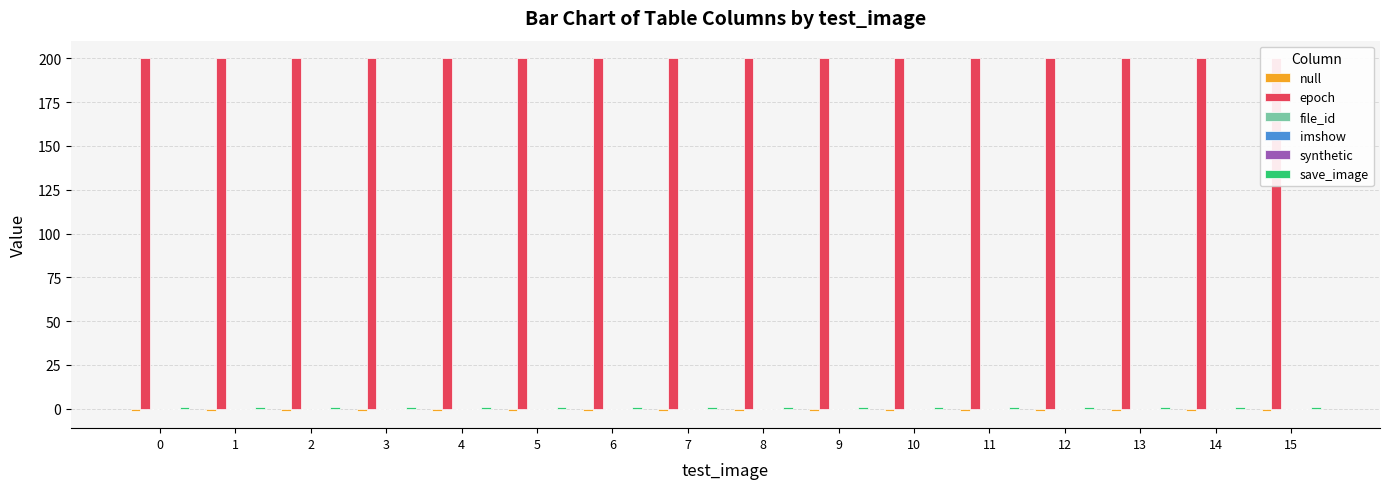

Are the bars grouped side by side (vs. stacked)?

Yes